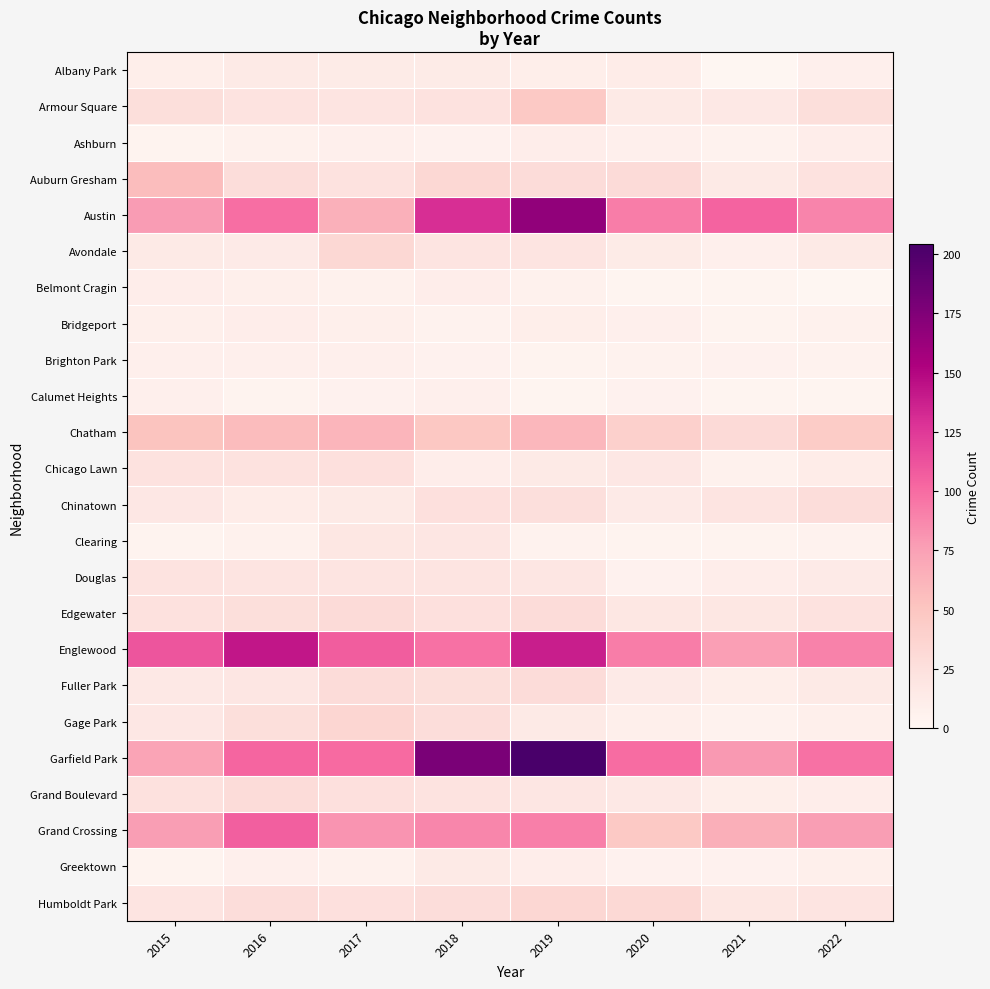

Reading left to right, extract all data points from this chart.

Albany Park: 2015=10	2016=15	2017=13	2018=13	2019=10	2020=12	2021=1	2022=8
Armour Square: 2015=27	2016=22	2017=20	2018=23	2019=47	2020=15	2021=16	2022=27
Ashburn: 2015=4	2016=7	2017=8	2018=6	2019=11	2020=8	2021=5	2022=11
Auburn Gresham: 2015=56	2016=28	2017=23	2018=33	2019=29	2020=30	2021=15	2022=23
Austin: 2015=78	2016=99	2017=65	2018=130	2019=167	2020=92	2021=104	2022=89
Avondale: 2015=15	2016=14	2017=33	2018=21	2019=21	2020=13	2021=8	2022=15
Belmont Cragin: 2015=11	2016=9	2017=7	2018=11	2019=7	2020=3	2021=3	2022=1
Bridgeport: 2015=9	2016=11	2017=9	2018=5	2019=10	2020=8	2021=4	2022=7
Brighton Park: 2015=8	2016=8	2017=8	2018=6	2019=4	2020=5	2021=6	2022=5
Calumet Heights: 2015=8	2016=4	2017=6	2018=8	2019=3	2020=6	2021=3	2022=3
Chatham: 2015=51	2016=57	2017=62	2018=48	2019=60	2020=40	2021=31	2022=44
Chicago Lawn: 2015=23	2016=23	2017=25	2018=11	2019=15	2020=17	2021=7	2022=12
Chinatown: 2015=17	2016=12	2017=15	2018=25	2019=26	2020=14	2021=21	2022=28
Clearing: 2015=4	2016=7	2017=18	2018=19	2019=5	2020=4	2021=4	2022=5
Douglas: 2015=22	2016=20	2017=21	2018=20	2019=19	2020=6	2021=11	2022=14
Edgewater: 2015=24	2016=27	2017=30	2018=25	2019=29	2020=18	2021=18	2022=23
Englewood: 2015=111	2016=142	2017=107	2018=98	2019=138	2020=92	2021=76	2022=90
Fuller Park: 2015=16	2016=19	2017=29	2018=27	2019=29	2020=14	2021=10	2022=15
Gage Park: 2015=17	2016=27	2017=35	2018=28	2019=15	2020=9	2021=5	2022=9
Garfield Park: 2015=73	2016=103	2017=101	2018=178	2019=204	2020=100	2021=79	2022=98
Grand Boulevard: 2015=24	2016=29	2017=25	2018=22	2019=19	2020=16	2021=10	2022=11
Grand Crossing: 2015=77	2016=106	2017=82	2018=88	2019=91	2020=47	2021=66	2022=77
Greektown: 2015=4	2016=8	2017=7	2018=15	2019=11	2020=6	2021=6	2022=9
Humboldt Park: 2015=20	2016=28	2017=25	2018=28	2019=34	2020=32	2021=18	2022=20